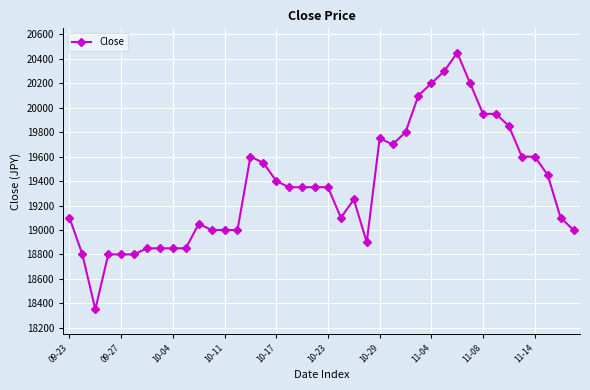

True or false: the data has more than 2 interior local peaks.

True